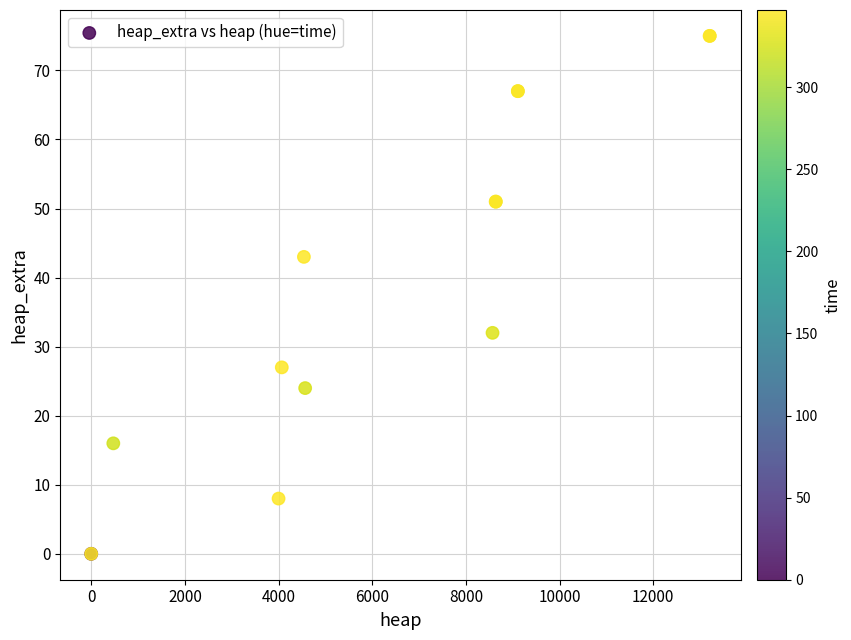

What Y value in the scatter plot is closest to 37?

32